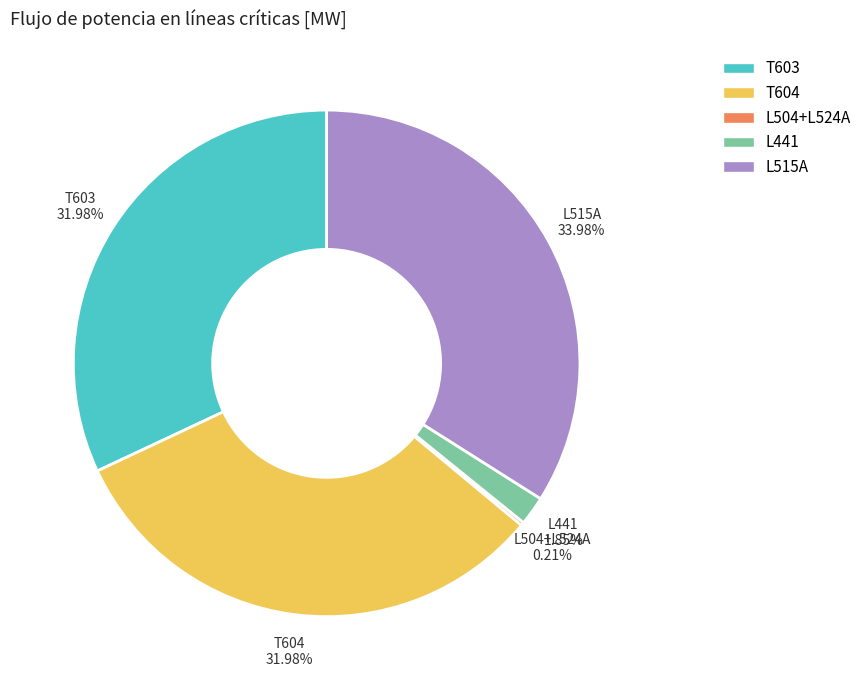

Which slice is the largest?

L515A